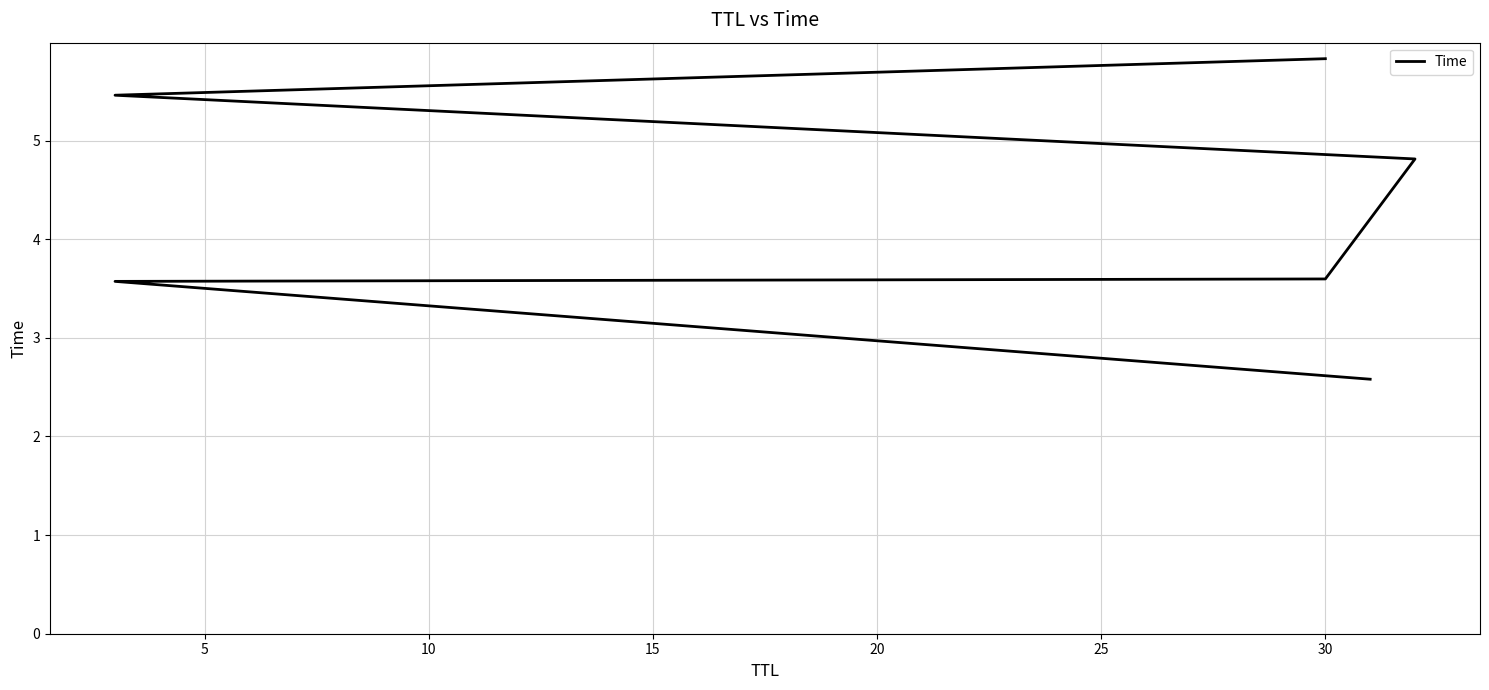

What is the sum of all values?

25.9